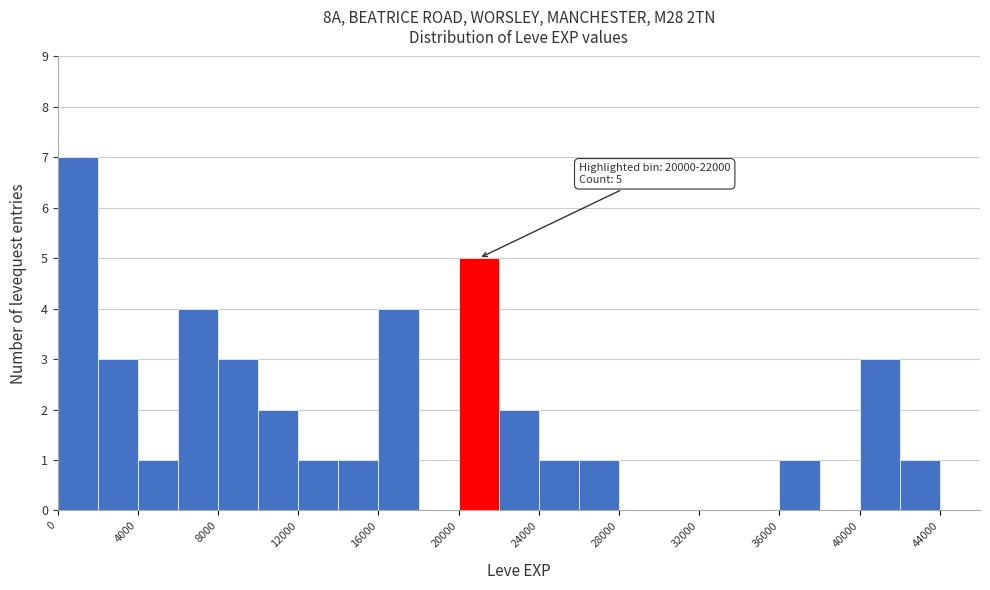

Over which range of the x-axis is the bar tallest?

0 to 2000